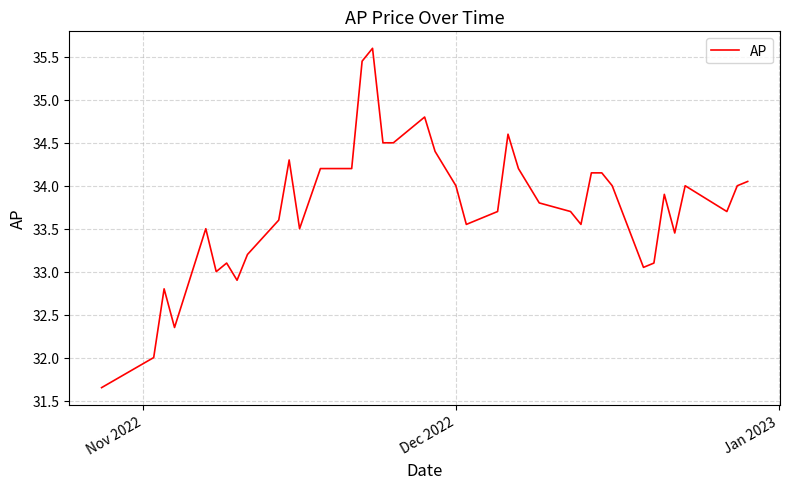

What is the greatest value displayed?

35.6